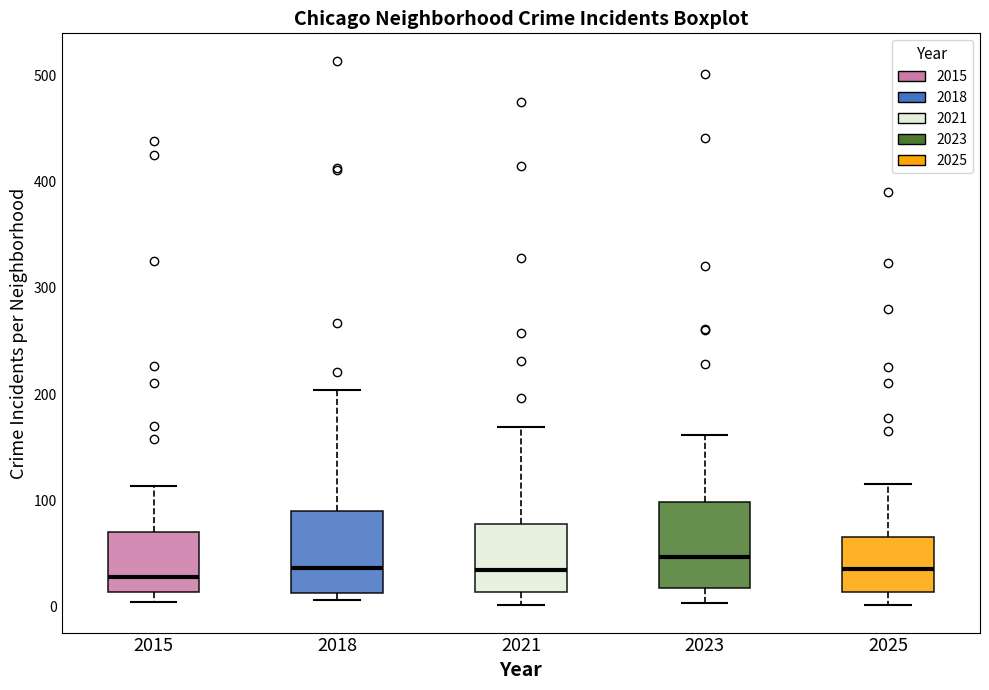

Where does the upper whisker of the box at x = 2025 end on the y-axis? The values are not printed on the chart, so give them approximately, as read against the axis.

120